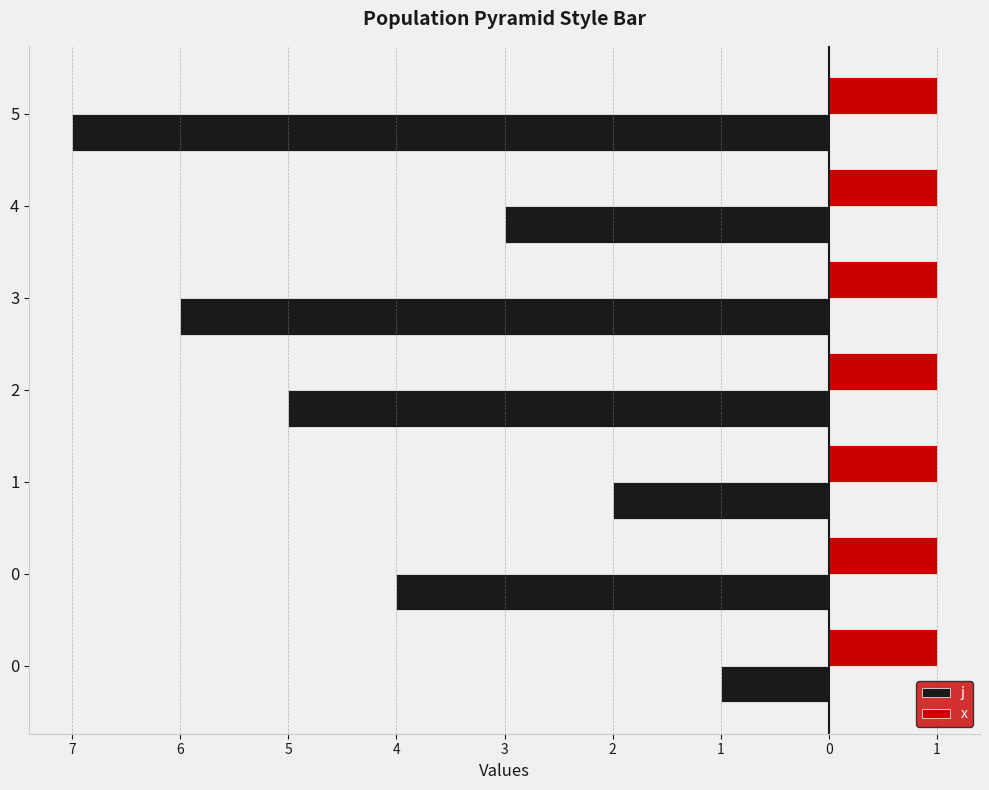

What are all the series names shown in the legend?

j, x